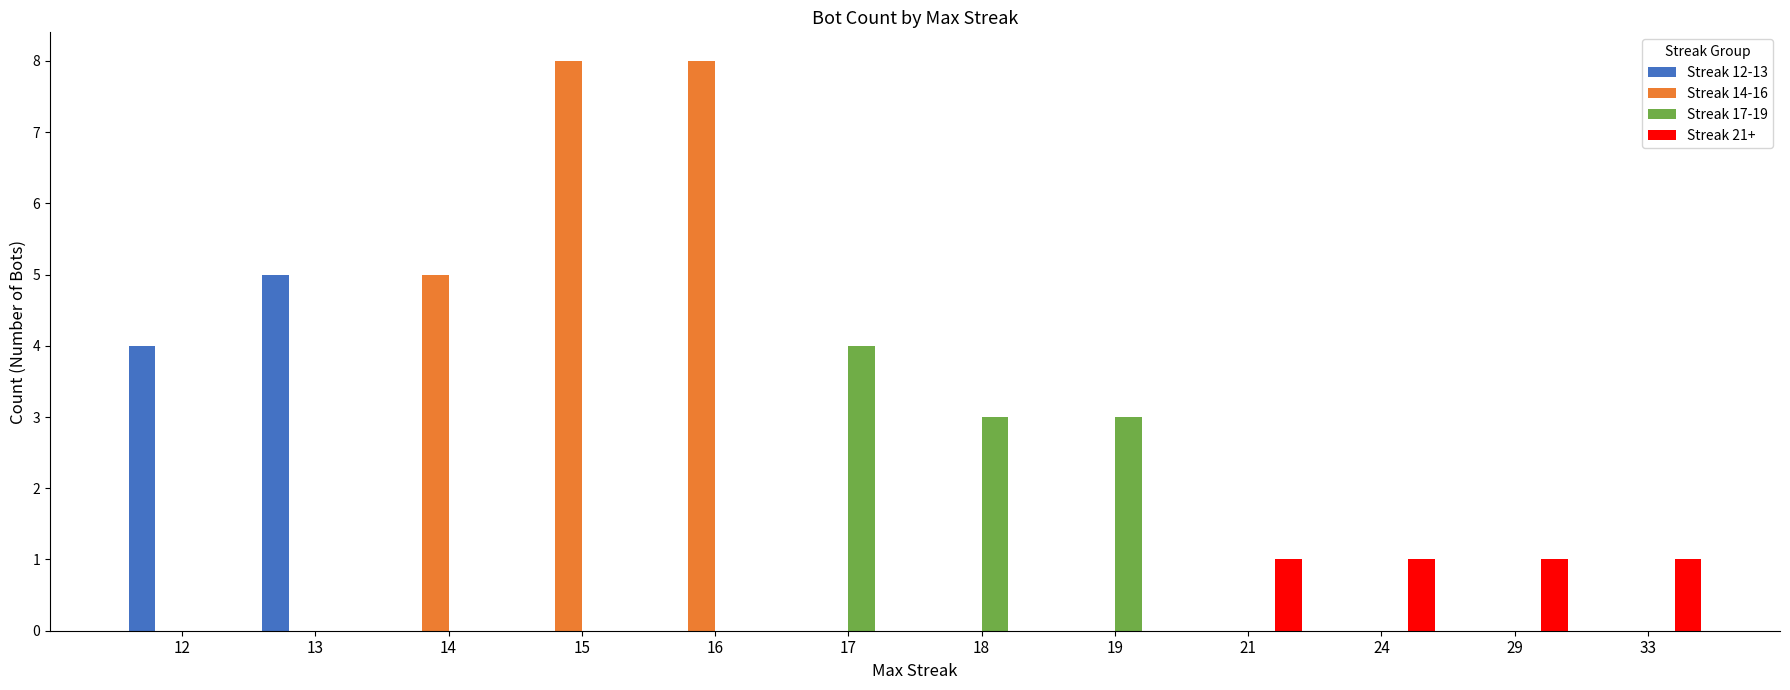

What is the total value across all series at 19?

3